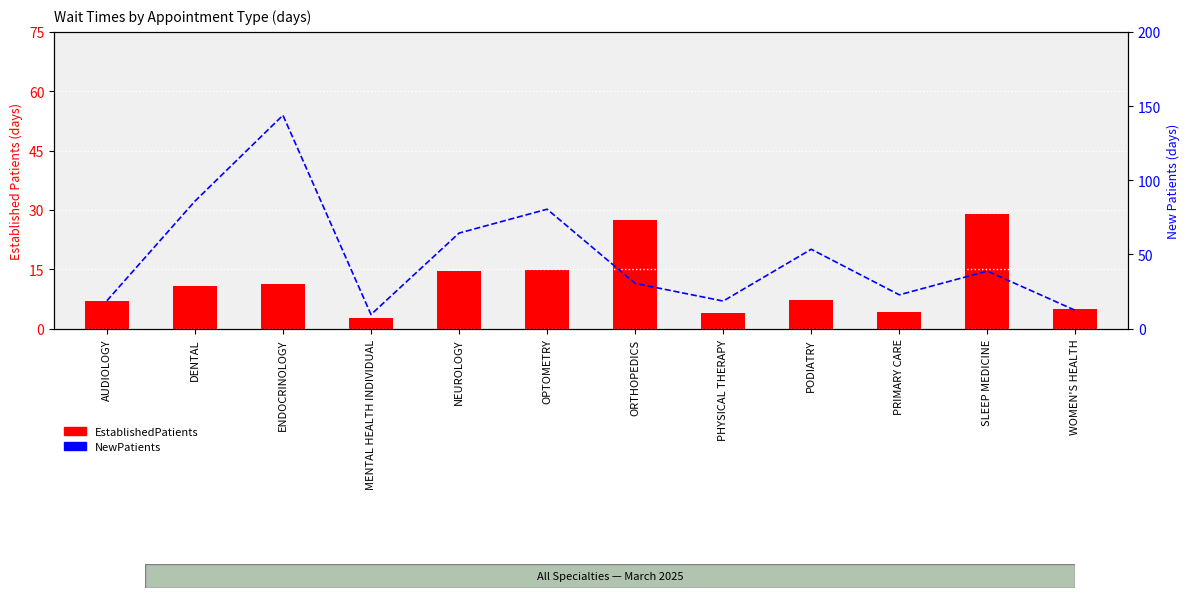

Reading left to right, list all the values displayed in this chart.

EstablishedPatients: AUDIOLOGY=7.0	DENTAL=10.8	ENDOCRINOLOGY=11.4	MENTAL HEALTH INDIVIDUAL=2.6	NEUROLOGY=14.6	OPTOMETRY=14.9	ORTHOPEDICS=27.5	PHYSICAL THERAPY=4.0	PODIATRY=7.2	PRIMARY CARE=4.1	SLEEP MEDICINE=29.0	WOMEN'S HEALTH=5.0
NewPatients: AUDIOLOGY=18.8	DENTAL=85.9	ENDOCRINOLOGY=143.8	MENTAL HEALTH INDIVIDUAL=9.5	NEUROLOGY=64.4	OPTOMETRY=80.5	ORTHOPEDICS=30.5	PHYSICAL THERAPY=18.6	PODIATRY=53.5	PRIMARY CARE=22.8	SLEEP MEDICINE=38.8	WOMEN'S HEALTH=12.3